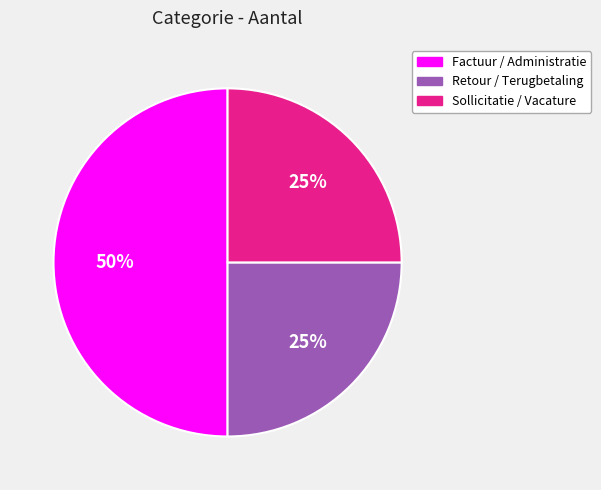

Count the number of slices in the pie.

3